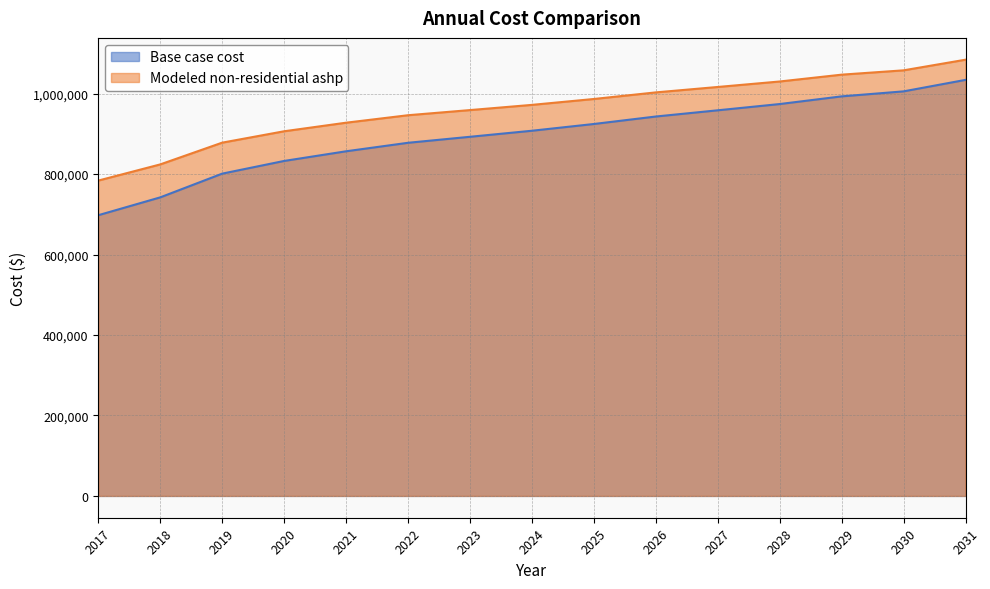

What is the value of the Base case cost point at the 8th from the left?

907873.6